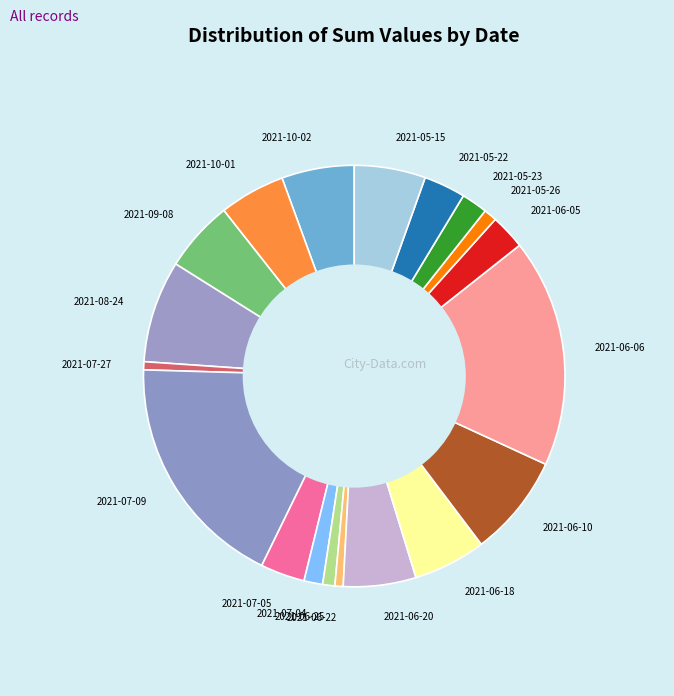

True or false: 2021-06-20 accounts for 1% of the total.

False